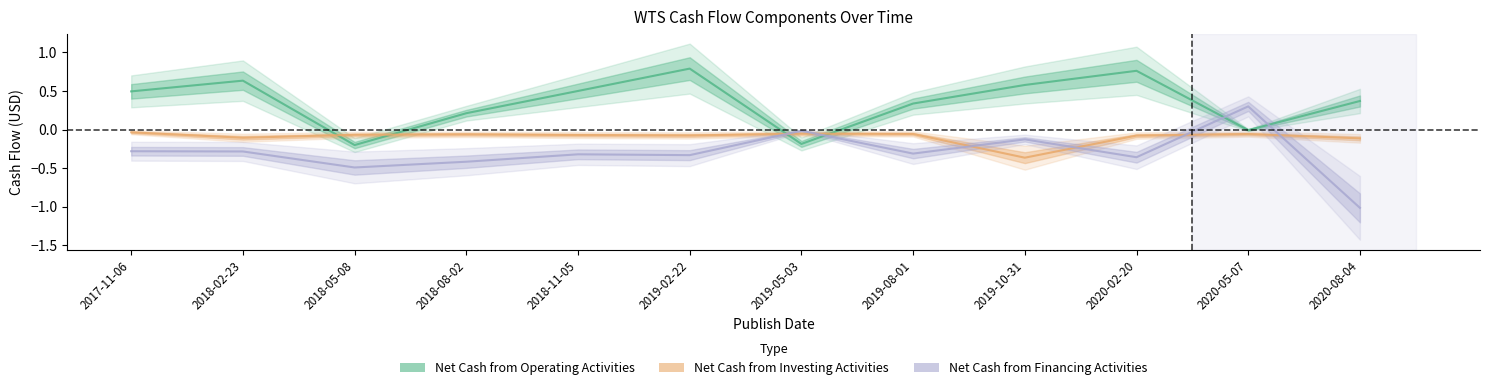

Reading left to right, extract all data points from this chart.

Net Cash from Operating Activities: 2017-11-06=0.5	2018-02-23=0.6	2018-05-08=-0.2	2018-08-02=0.2	2018-11-05=0.5	2019-02-22=0.8	2019-05-03=-0.2	2019-08-01=0.3	2019-10-31=0.6	2020-02-20=0.8	2020-05-07=-0.0	2020-08-04=0.4
Net Cash from Investing Activities: 2017-11-06=-0.0	2018-02-23=-0.1	2018-05-08=-0.1	2018-08-02=-0.1	2018-11-05=-0.1	2019-02-22=-0.1	2019-05-03=-0.1	2019-08-01=-0.1	2019-10-31=-0.4	2020-02-20=-0.1	2020-05-07=-0.1	2020-08-04=-0.1
Net Cash from Financing Activities: 2017-11-06=-0.3	2018-02-23=-0.3	2018-05-08=-0.5	2018-08-02=-0.4	2018-11-05=-0.3	2019-02-22=-0.3	2019-05-03=-0.0	2019-08-01=-0.3	2019-10-31=-0.1	2020-02-20=-0.4	2020-05-07=0.3	2020-08-04=-1.0